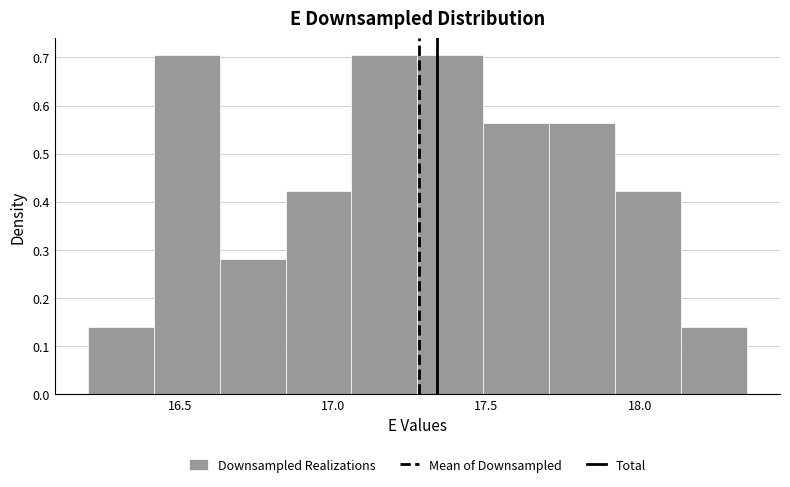

What is the height of the bar covering 18.135 to 18.350 on the x-axis? Neither the bar edges nor the heights are printed on the chart, so give them approximately, as read against the axes.

0.14